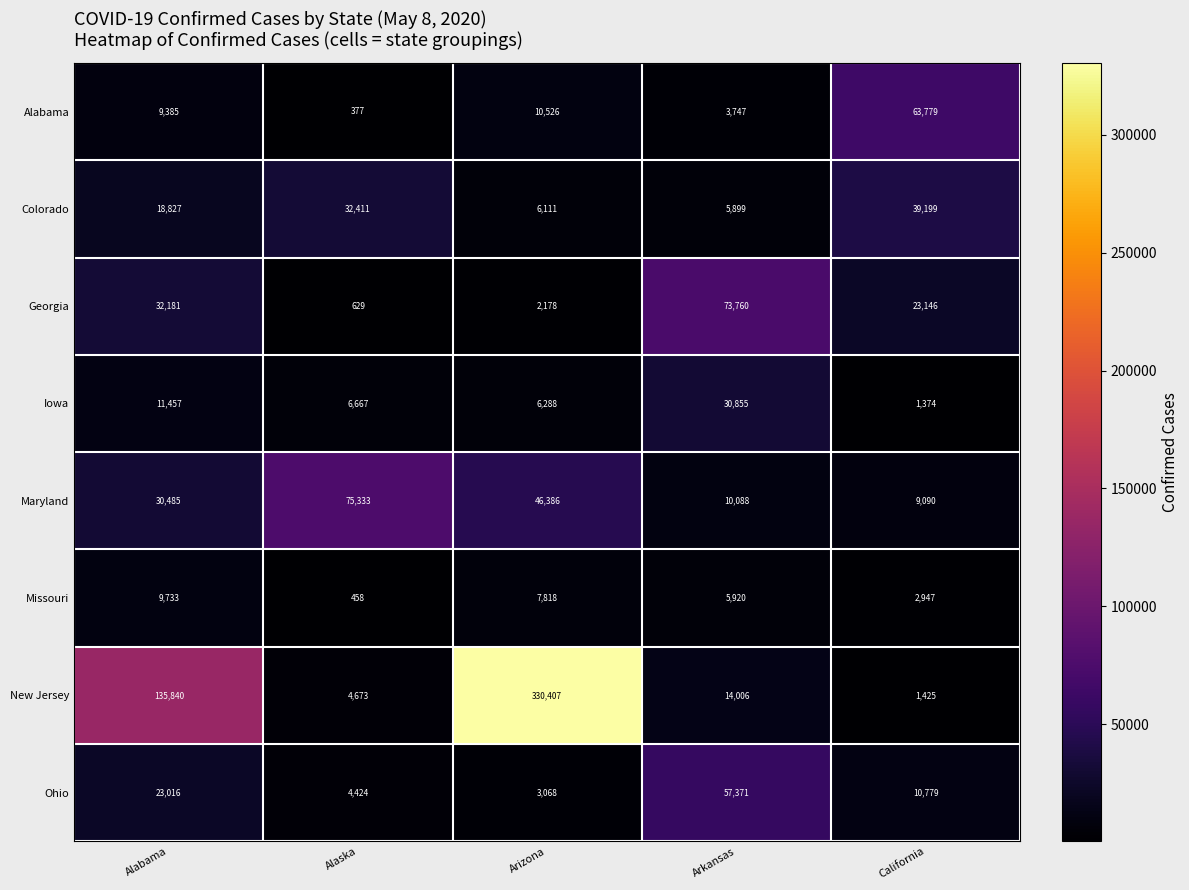

At how many categories does at least one series exceed 135708?

2